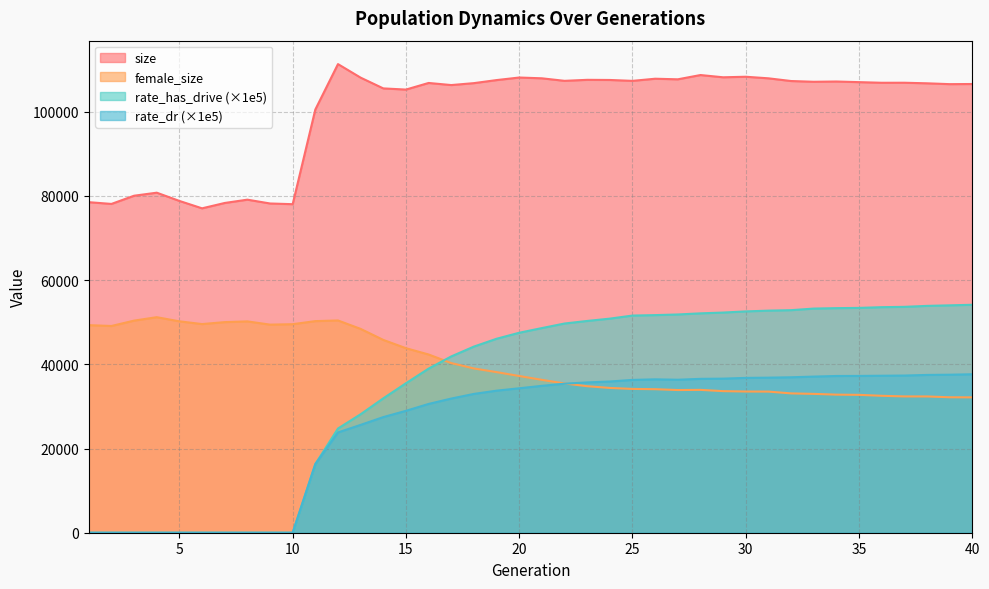

What is the sum of all size values?

4002494.0